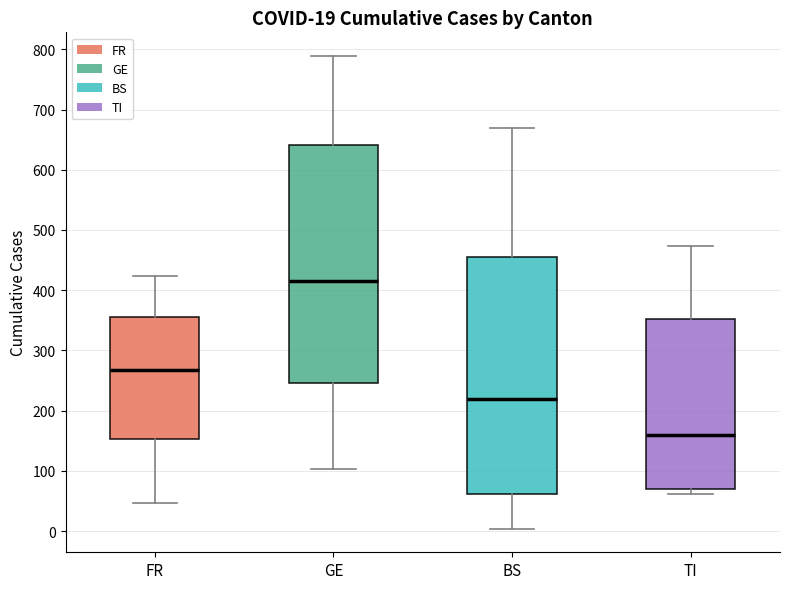

Which box's median line is the highest?

GE